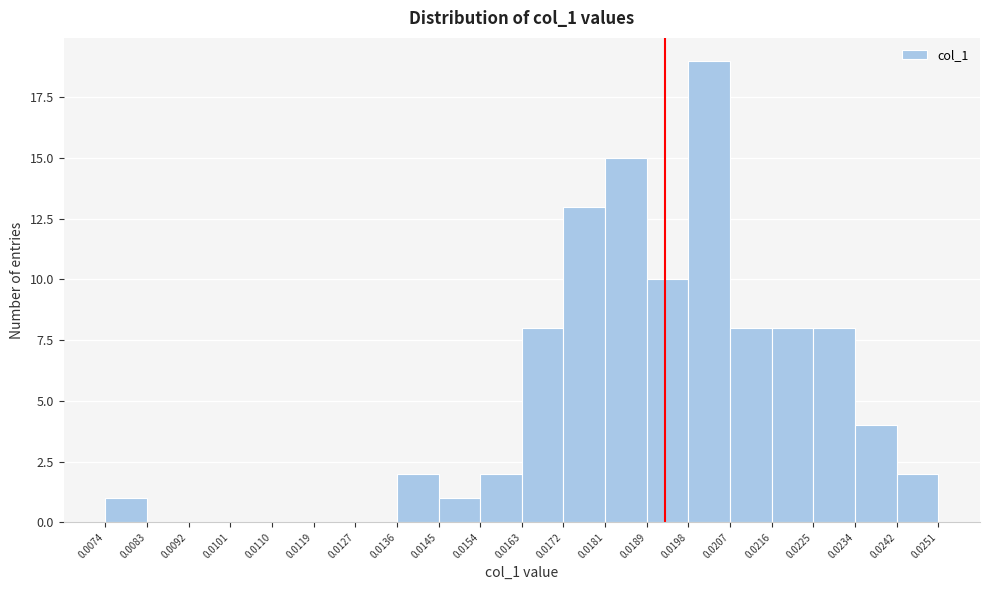

Reading left to right, list every bar in this chart as the range it spans on the x-axis followed by its height. The values are not printed on the chart, so give them approximately, as read against the axis.

0.0074 to 0.0083: 1
0.0083 to 0.0092: 0
0.0092 to 0.0101: 0
0.0101 to 0.0110: 0
0.0110 to 0.0119: 0
0.0119 to 0.0127: 0
0.0127 to 0.0136: 0
0.0136 to 0.0145: 2
0.0145 to 0.0154: 1
0.0154 to 0.0163: 2
0.0163 to 0.0172: 8
0.0172 to 0.0181: 13
0.0181 to 0.0189: 15
0.0189 to 0.0198: 10
0.0198 to 0.0207: 19
0.0207 to 0.0216: 8
0.0216 to 0.0225: 8
0.0225 to 0.0234: 8
0.0234 to 0.0242: 4
0.0242 to 0.0251: 2